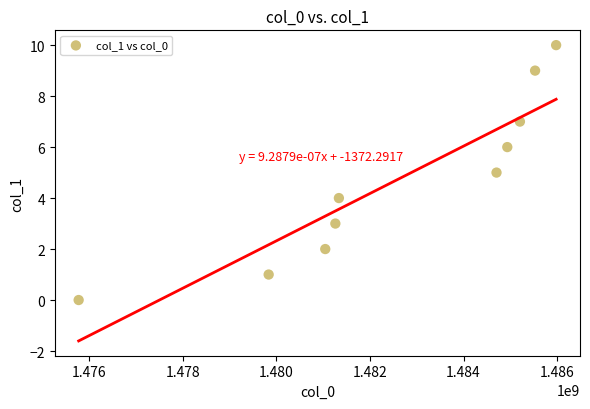

What is the range of Y values (max minus min)?

10